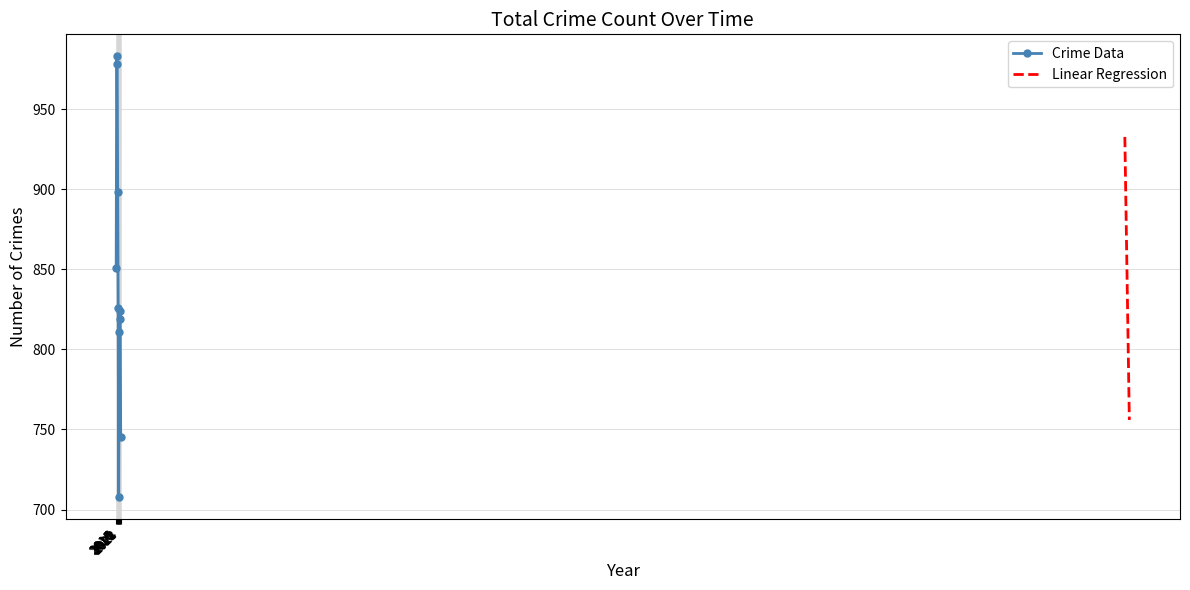

True or false: the data shows 328 at 2016.

False